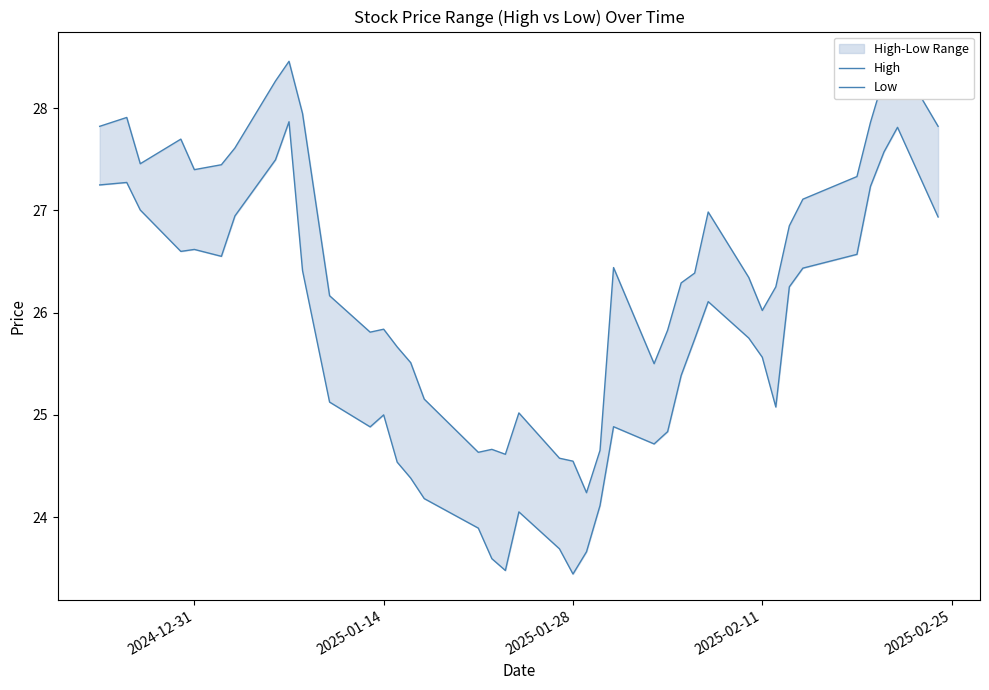

Reading right to left, extract all data points from this chart.

High: 27.8	28.5	28.3	27.9	27.3	27.1	26.9	26.3	26.0	26.3	27.0	26.4	26.3	25.8	25.5	26.4	24.7	24.2	24.5	24.6	25.0	24.6	24.7	24.6	25.2	25.5	25.7	25.8	25.8	26.2	27.9	28.5	28.3	27.6	27.4	27.4	27.7	27.5	27.9	27.8
Low: 26.9	27.8	27.6	27.2	26.6	26.4	26.3	25.1	25.6	25.8	26.1	25.7	25.4	24.8	24.7	24.9	24.1	23.7	23.4	23.7	24.1	23.5	23.6	23.9	24.2	24.4	24.5	25.0	24.9	25.1	26.4	27.9	27.5	26.9	26.6	26.6	26.6	27.0	27.3	27.3